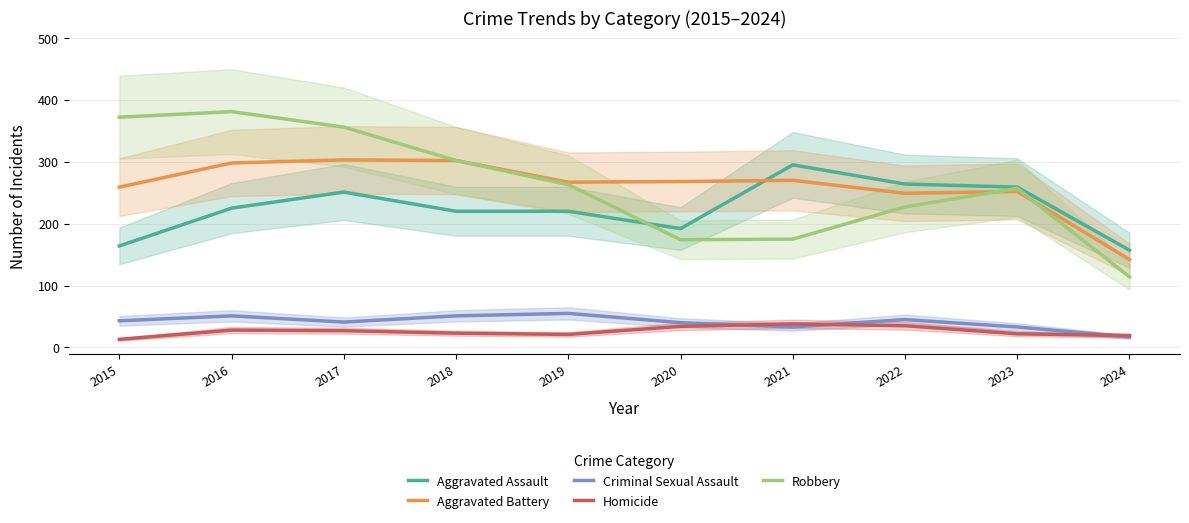

True or false: Criminal Sexual Assault and Aggravated Battery intersect in this chart.

False